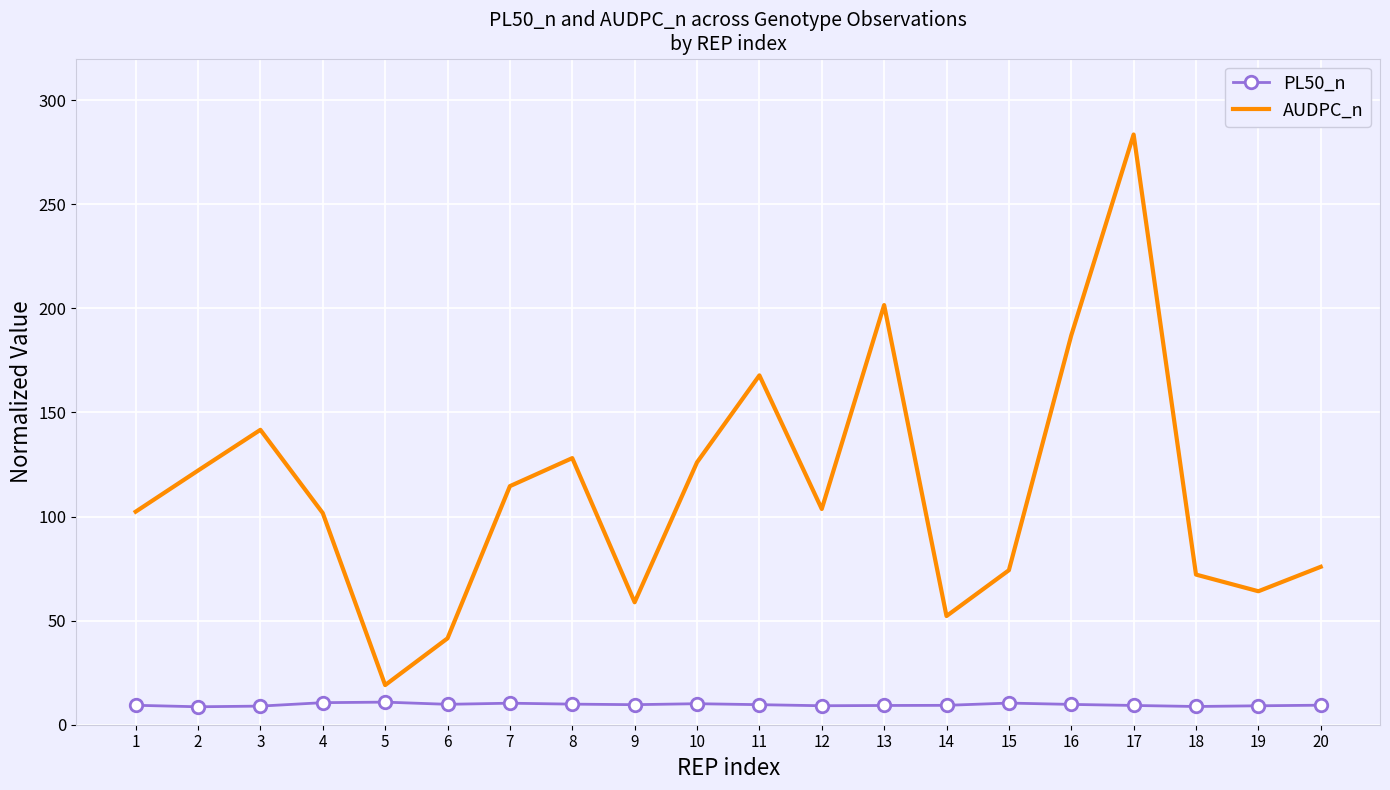

At which category does AUDPC_n reach its first local valley?

5